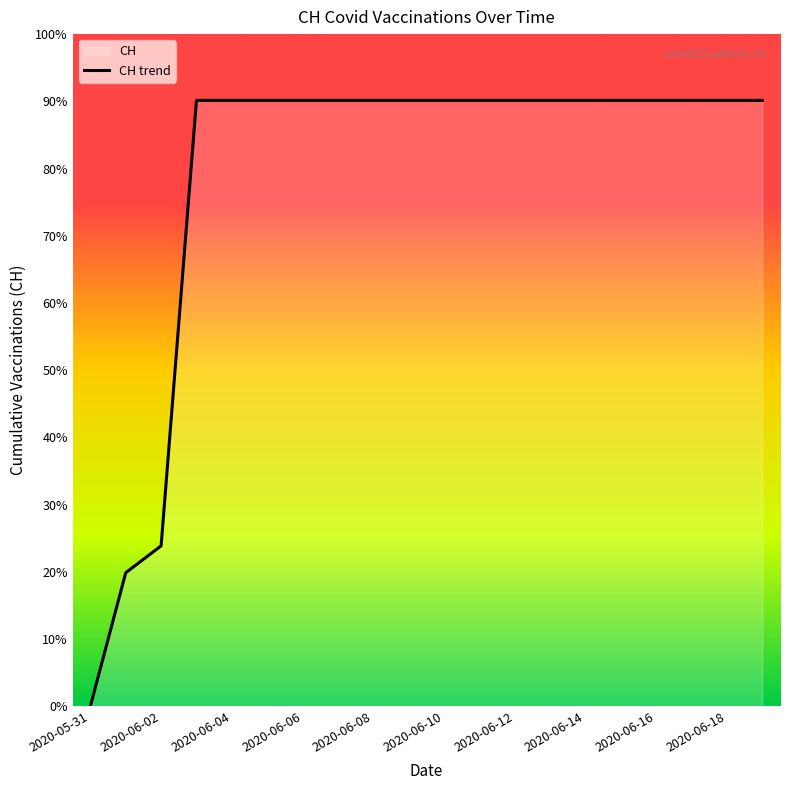

Does the chart have visible grid lines?

No